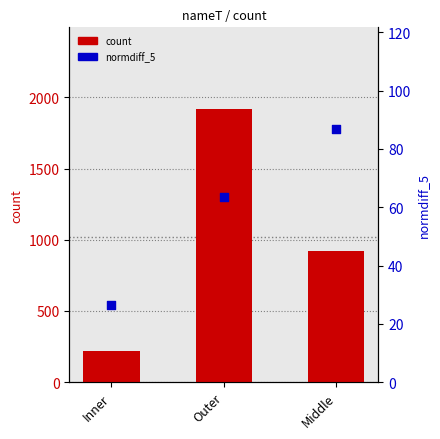

What is the total value across all series at Inner?

247.6